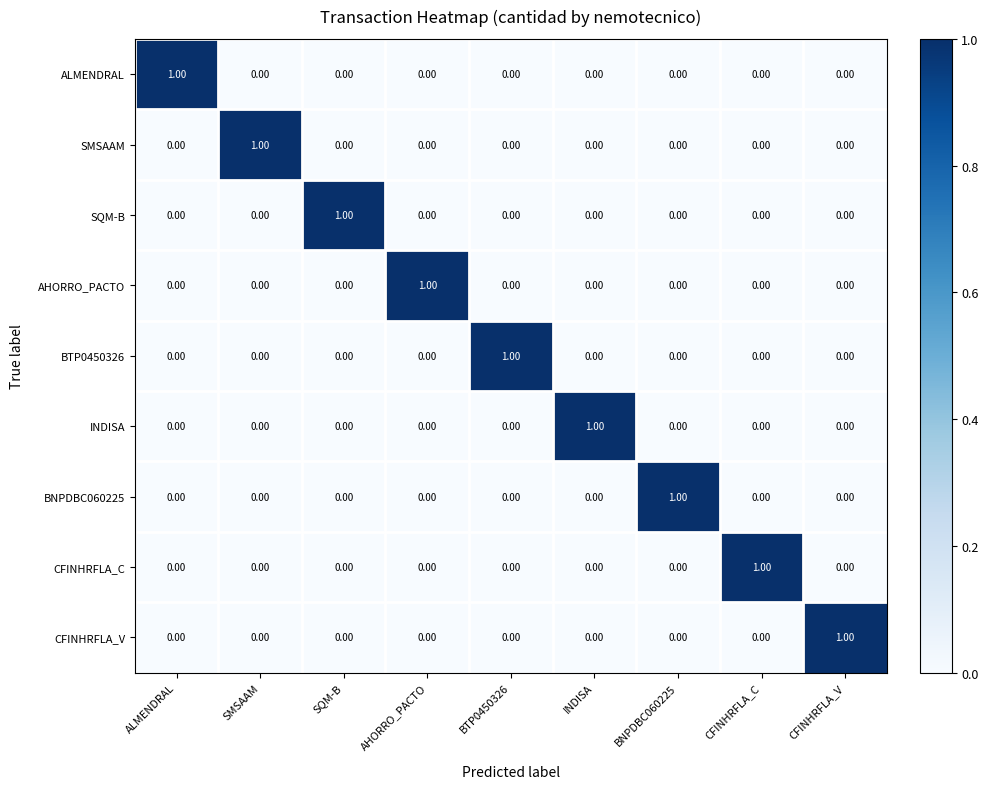

At how many categories does at least one series exceed 0?

9